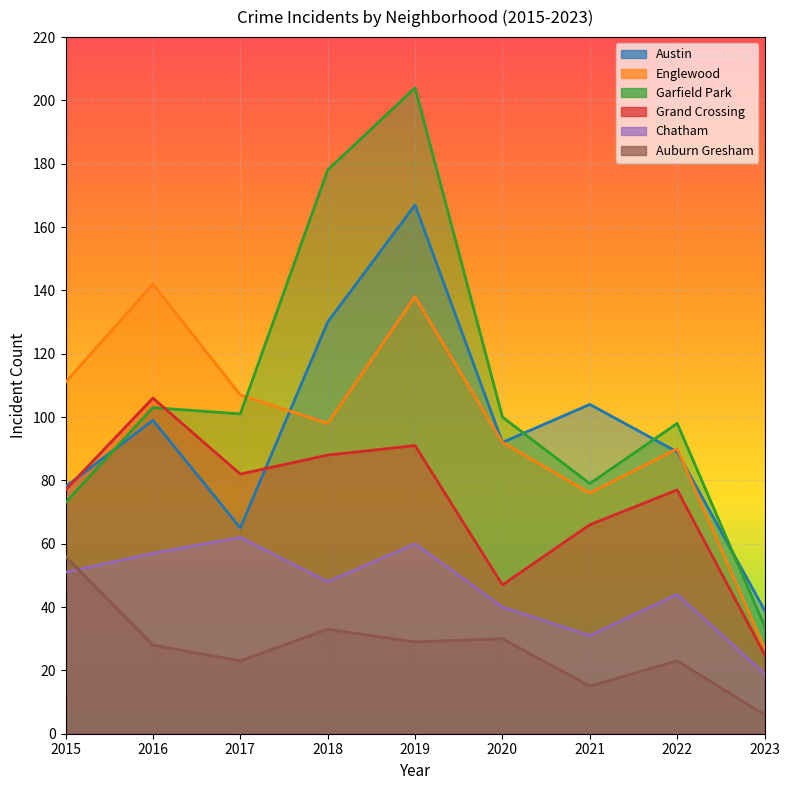

Reading left to right, list all the values displayed in this chart.

Austin: 2015=78	2016=99	2017=65	2018=130	2019=167	2020=92	2021=104	2022=89	2023=39
Englewood: 2015=111	2016=142	2017=107	2018=98	2019=138	2020=92	2021=76	2022=90	2023=27
Garfield Park: 2015=73	2016=103	2017=101	2018=178	2019=204	2020=100	2021=79	2022=98	2023=34
Grand Crossing: 2015=77	2016=106	2017=82	2018=88	2019=91	2020=47	2021=66	2022=77	2023=25
Chatham: 2015=51	2016=57	2017=62	2018=48	2019=60	2020=40	2021=31	2022=44	2023=19
Auburn Gresham: 2015=56	2016=28	2017=23	2018=33	2019=29	2020=30	2021=15	2022=23	2023=6